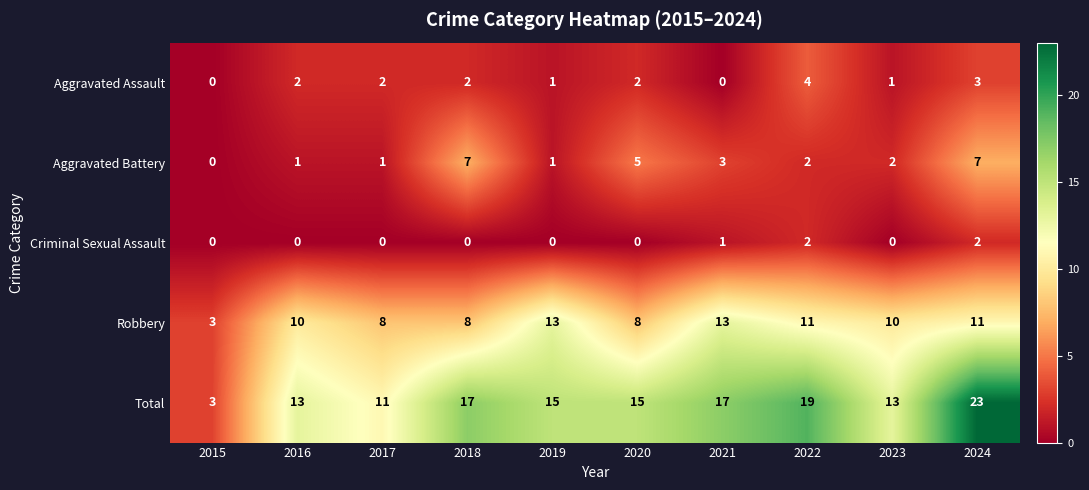

True or false: Aggravated Assault has a value of 2 at 2020.

True